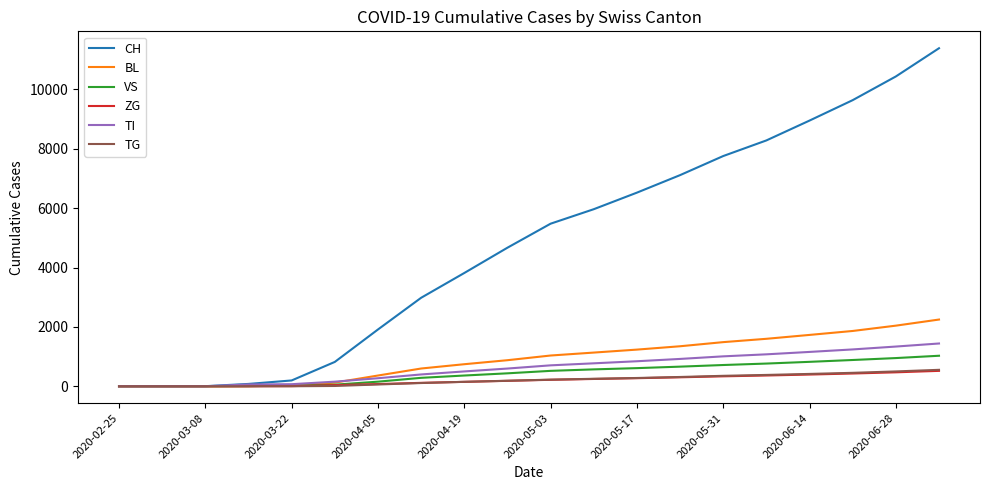

What is the highest value of the ZG series?

519